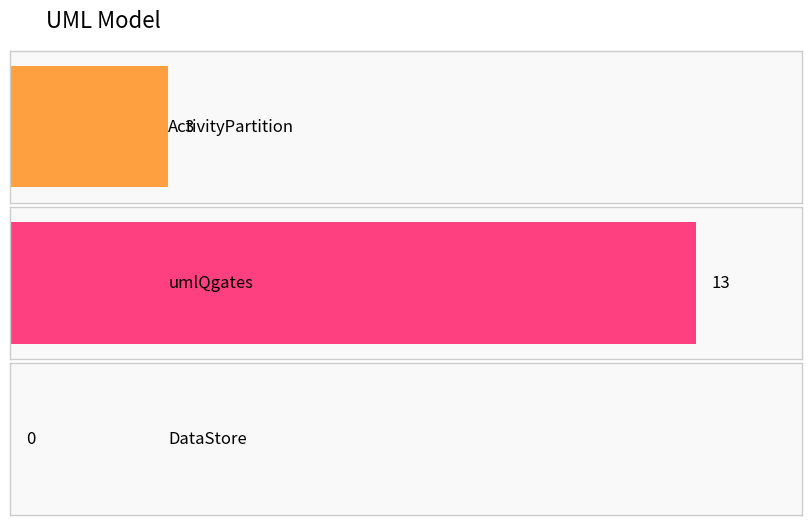

Which has a higher value, DataStore or ActivityPartition?

ActivityPartition